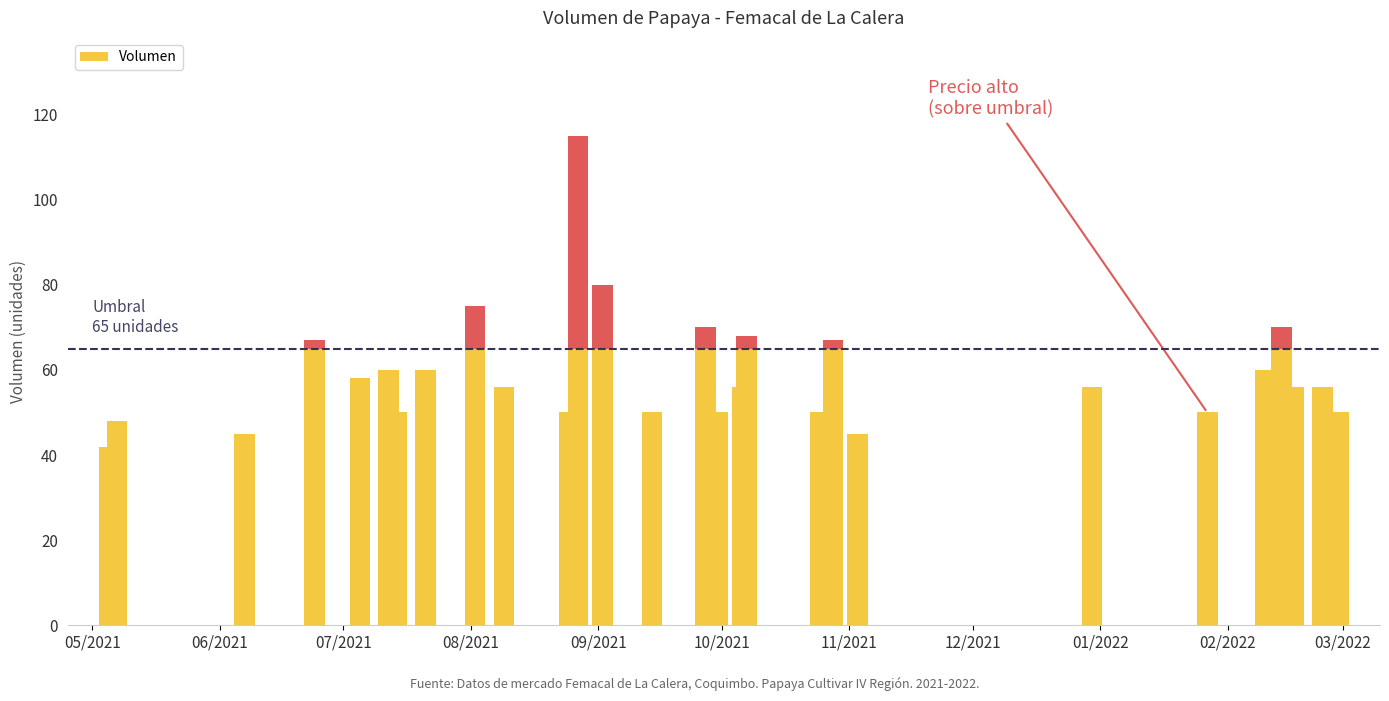

What is the smallest value displayed?

42